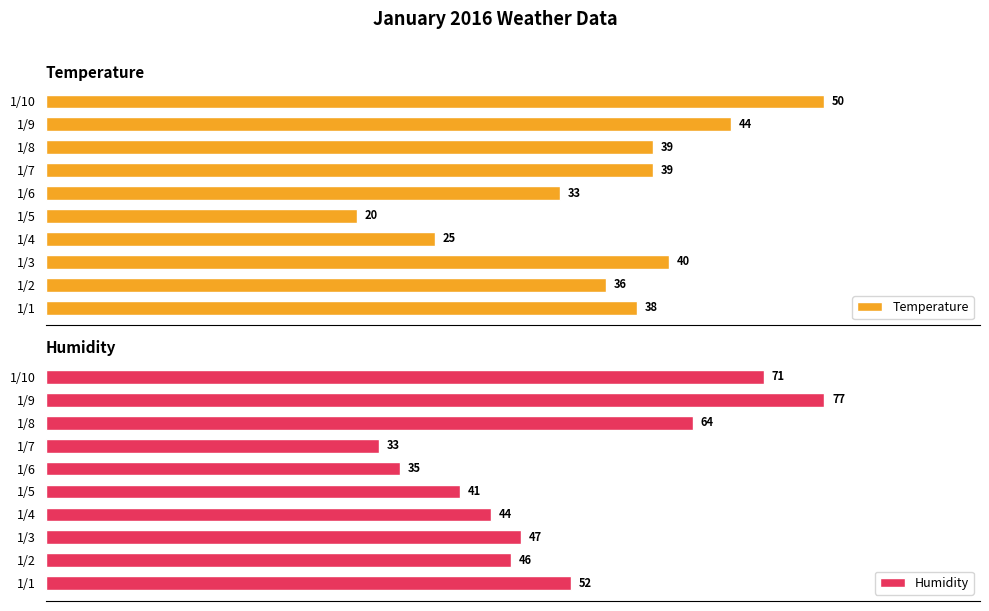

Are the bars horizontal?

Yes